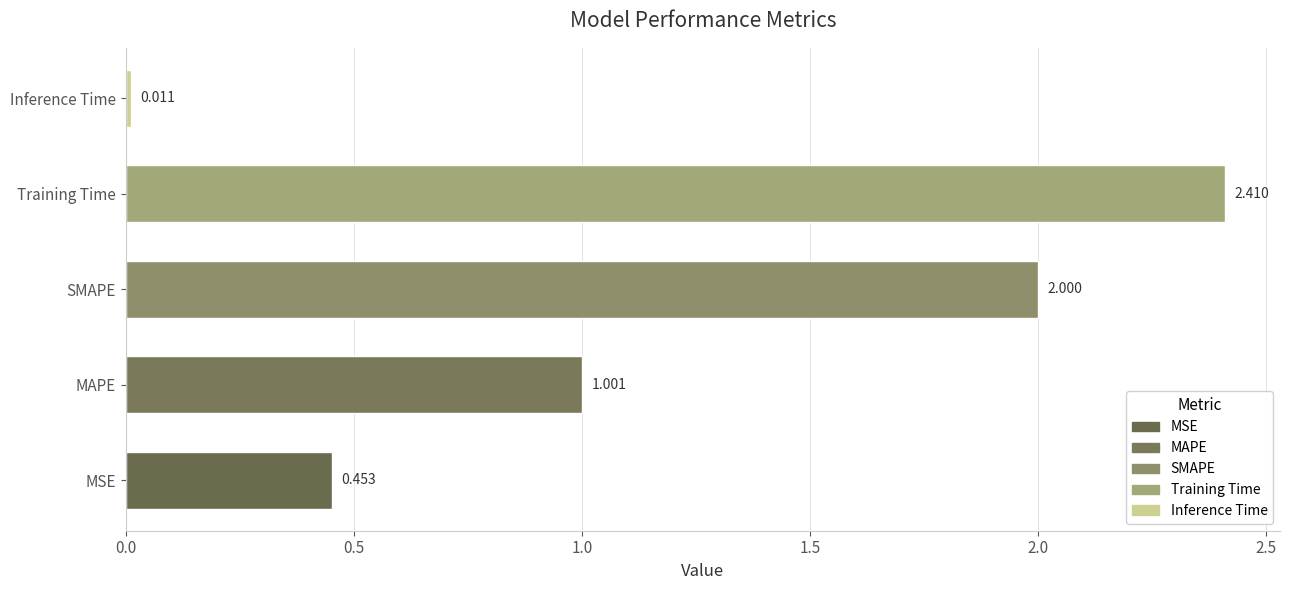

Which label corresponds to the smallest value in the chart?

Inference Time